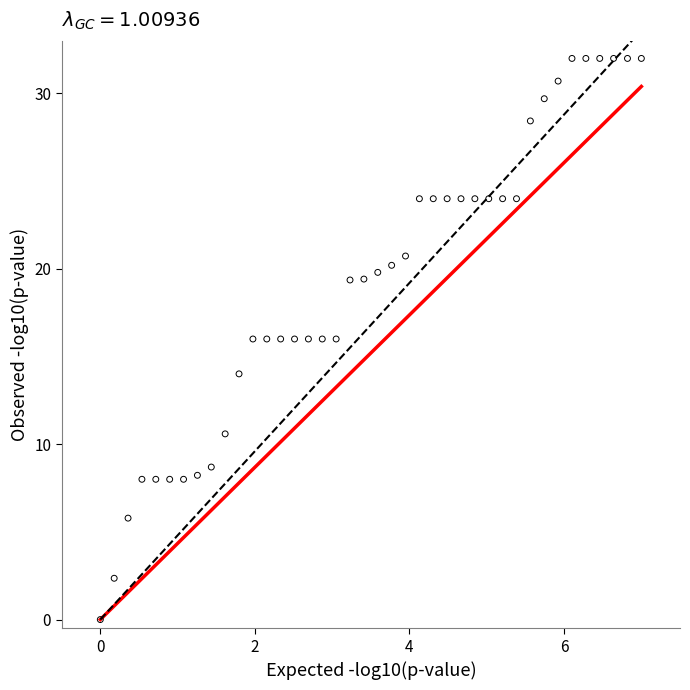

What is the range of Y values (max minus min)?

32.0